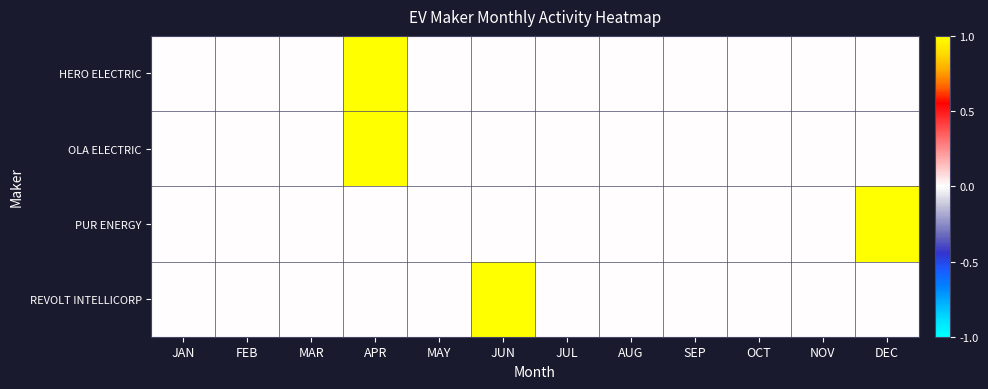

At how many categories does at least one series exceed 0?

3